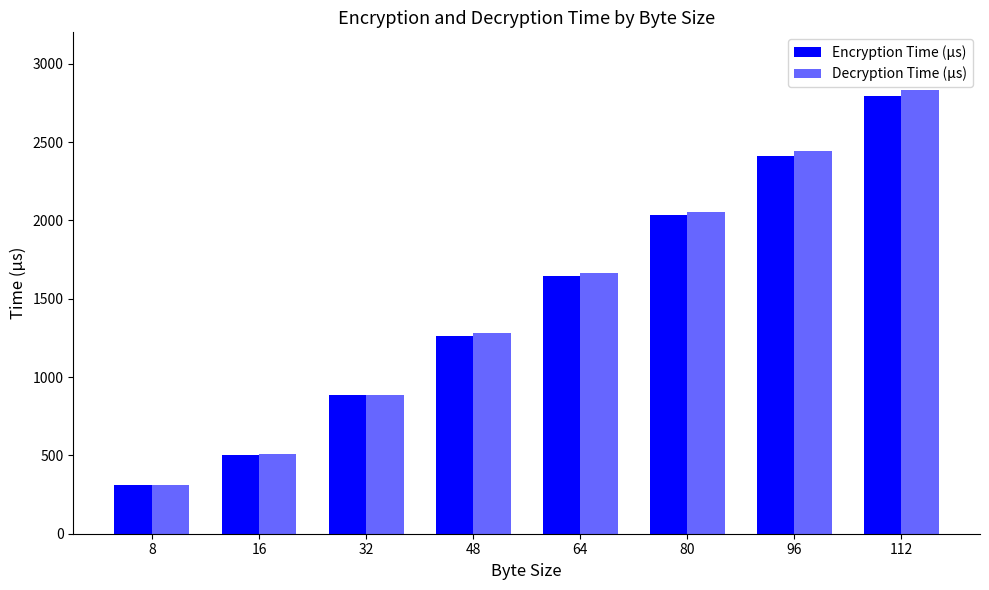

Is it true that Decryption Time (µs) equals 312 at 8?

True